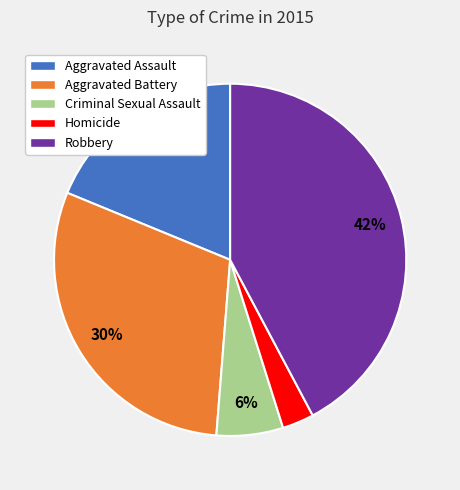

To the nearest percent, what is the combined percentage of Robbery and Homicide?

45%